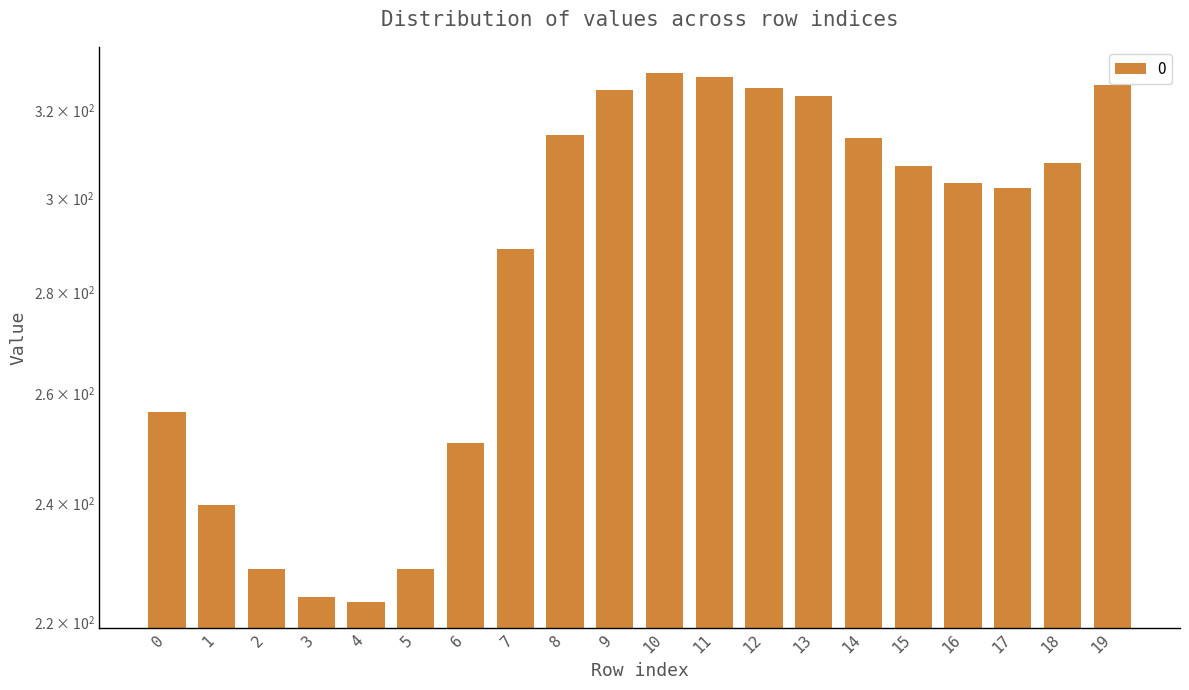

What is the difference between the maximum and minimum values?

105.4